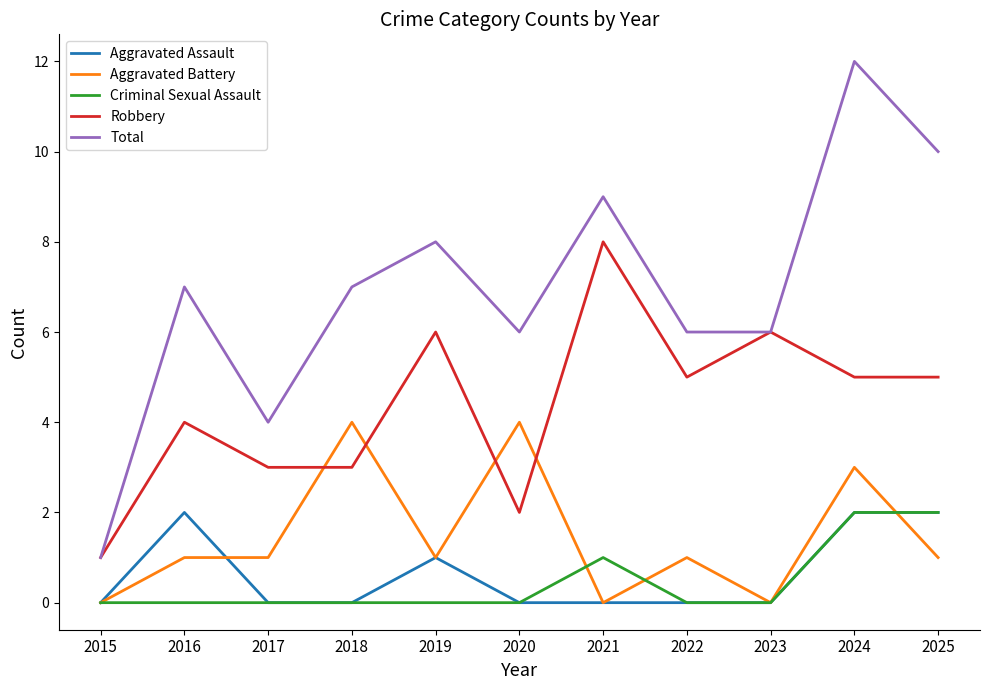

Which series has the largest total across all categories?

Total